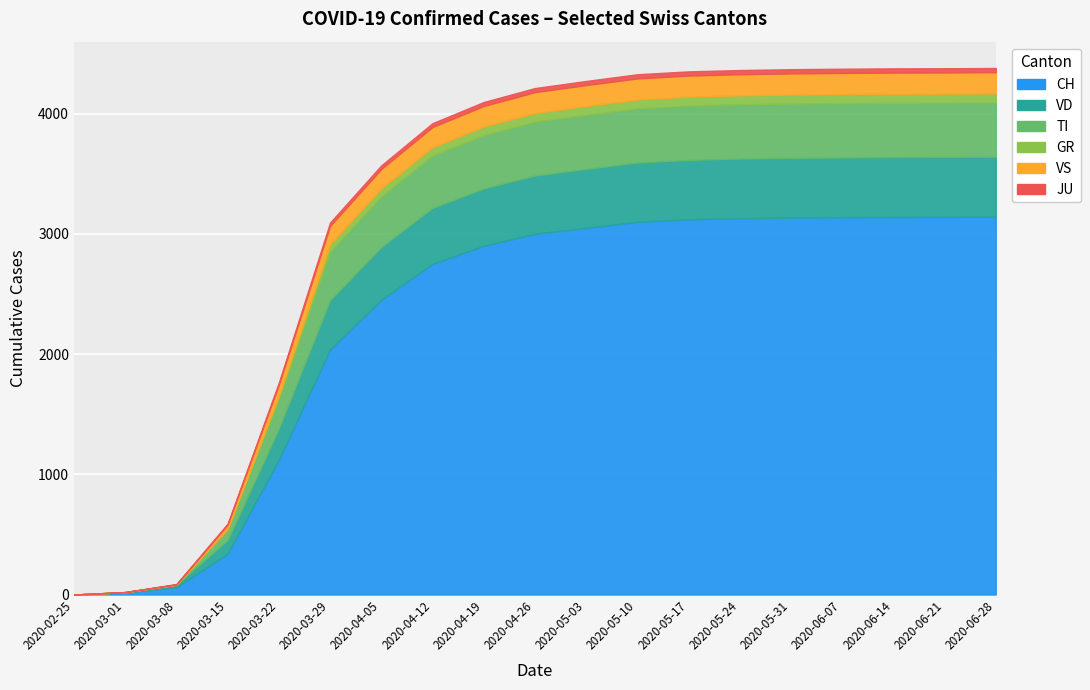

How many lines are shown in the chart?

6